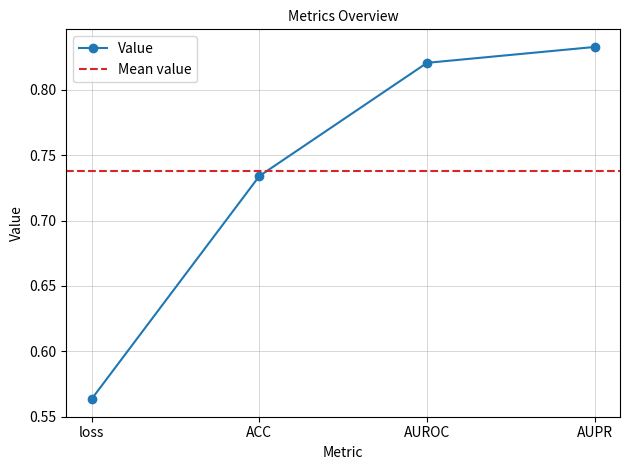

What is the maximum value shown in the chart?

0.8